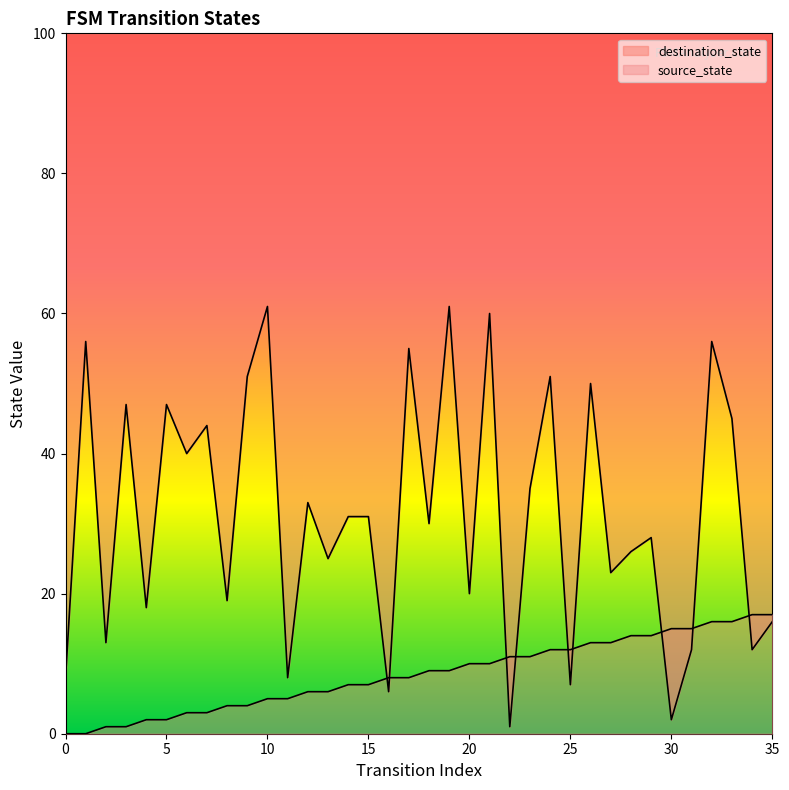

Rank the series by their average value, from lowest to highest.

source_state, destination_state